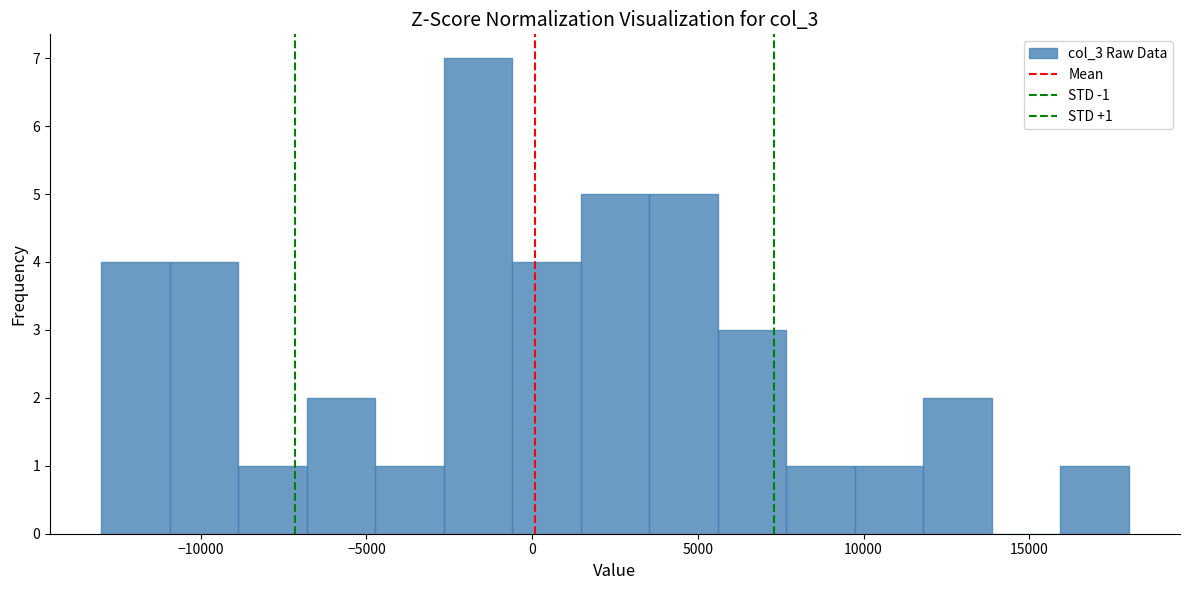

Which range on the x-axis has the tallest bar?

-2500 to -500